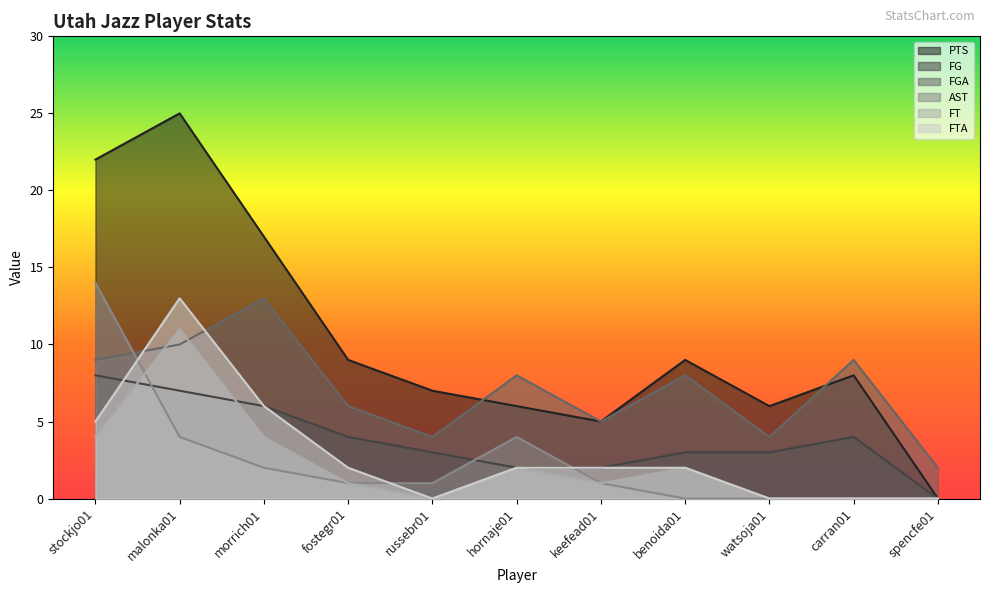

Reading right to left, what are all the values shown in this chart?

PTS: 0	8	6	9	5	6	7	9	17	25	22
FG: 0	4	3	3	2	2	3	4	6	7	8
FGA: 2	9	4	8	5	8	4	6	13	10	9
AST: 0	0	0	0	1	4	1	1	2	4	14
FT: 0	0	0	2	1	2	0	1	4	11	4
FTA: 0	0	0	2	2	2	0	2	6	13	5